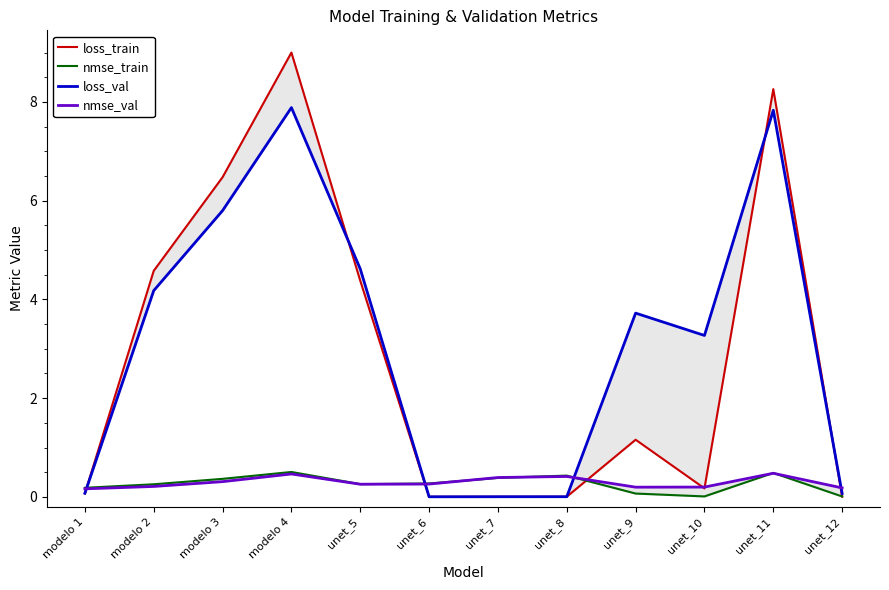

What are all the series names shown in the legend?

loss_train, nmse_train, loss_val, nmse_val